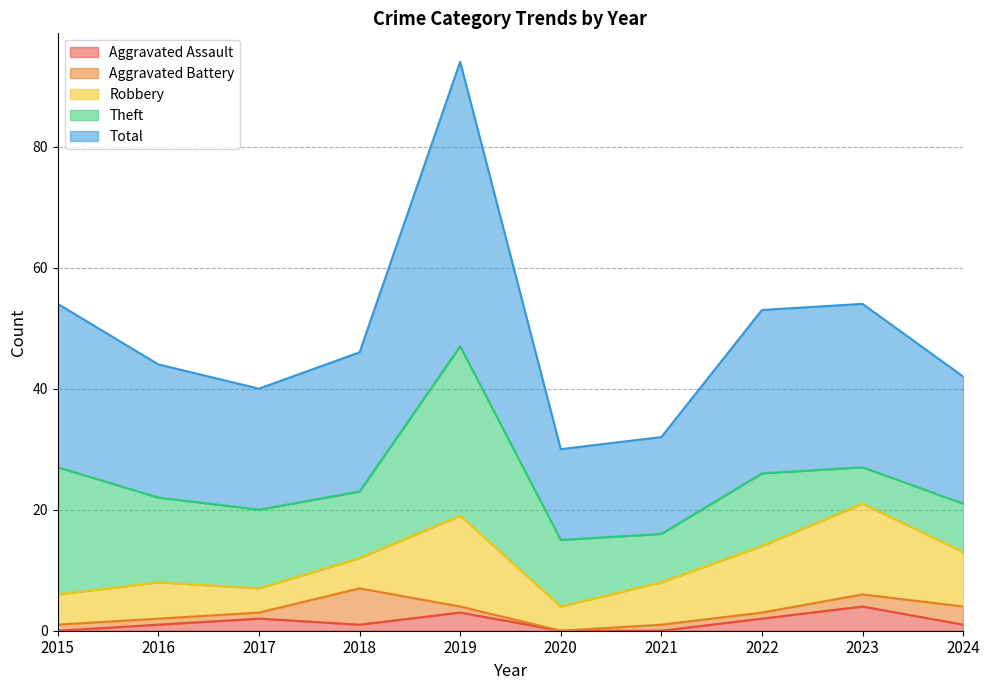

What is the spread (max minus min) of values at 2020?

15